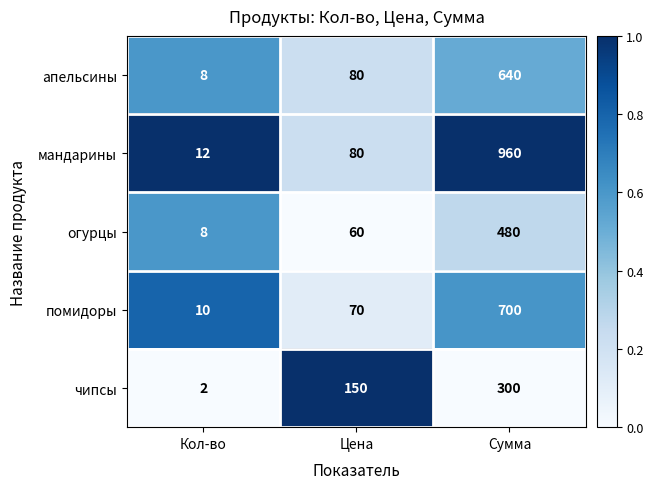

Which series has the widest spread of values?

мандарины